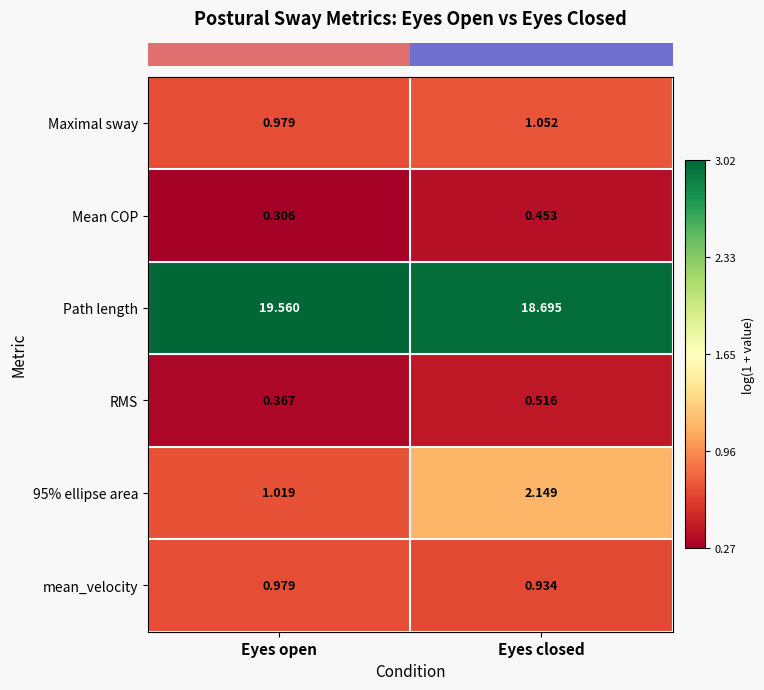

At which label does RMS reach its minimum?

Eyes open